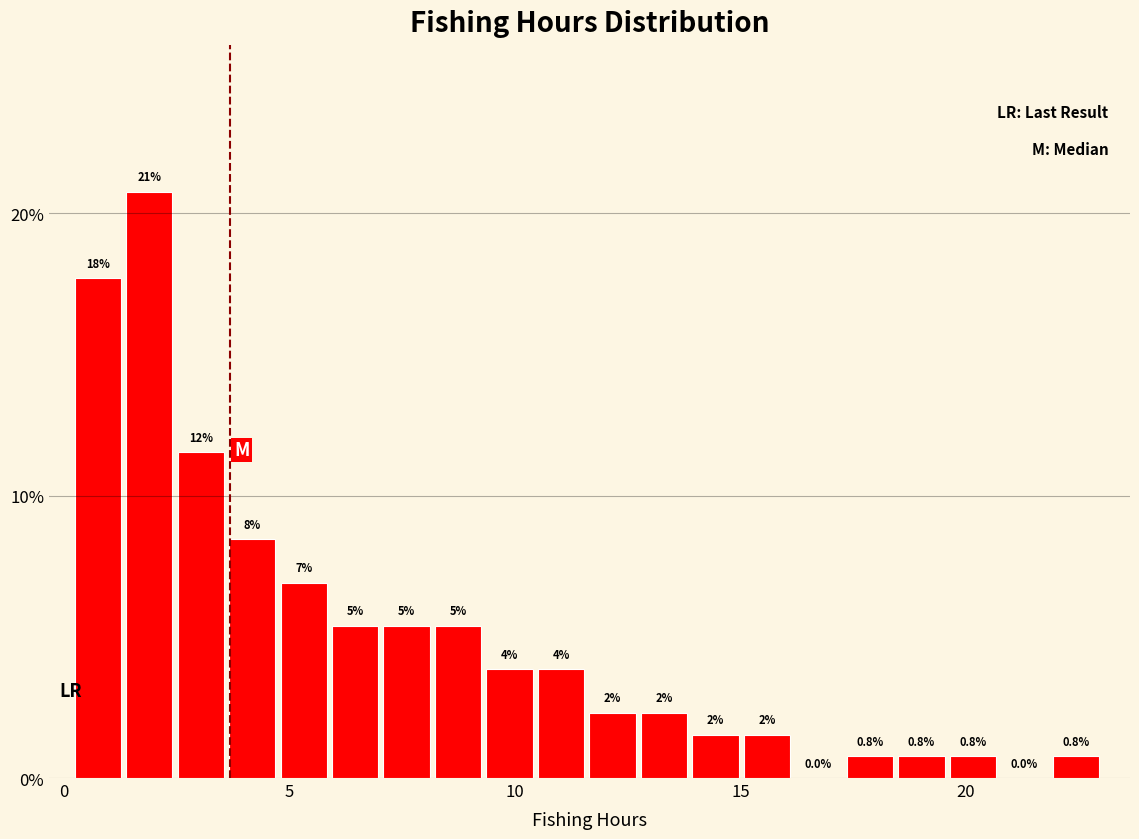

Around what value on the x-axis is the tallest bar? Give the approximate position of its centre, as read against the axis.

2.0